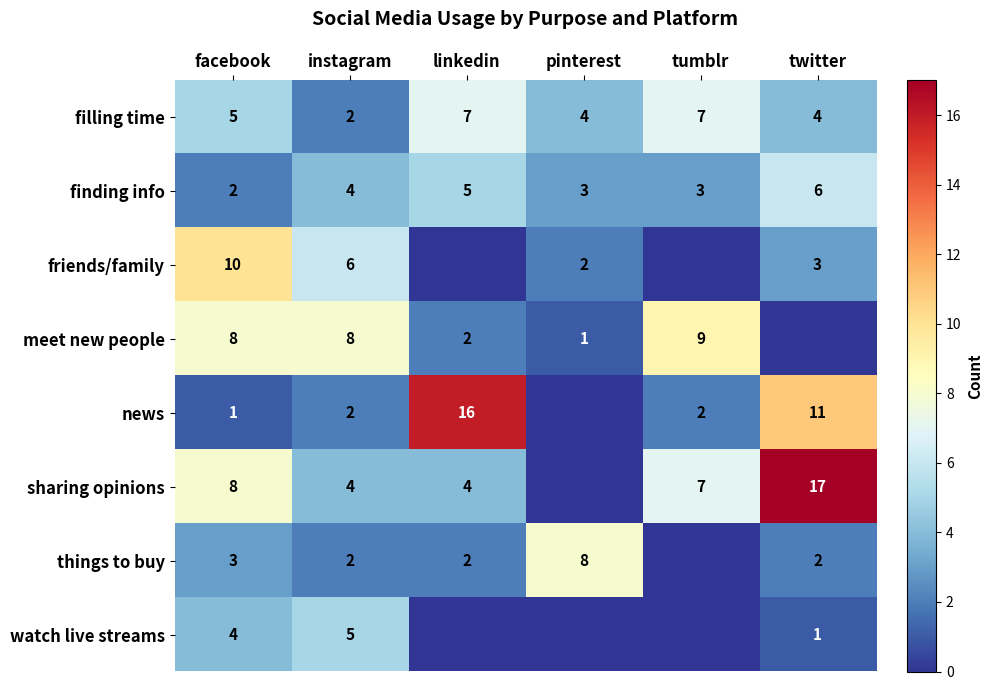

Count the filling time values in the range 4 to 7.

5